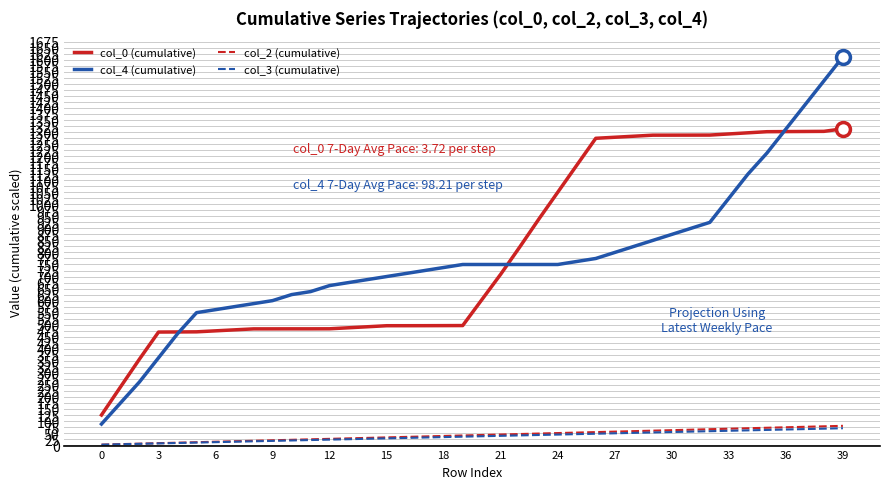

Which series has the largest range (max minus min)?

col_4 (cumulative)